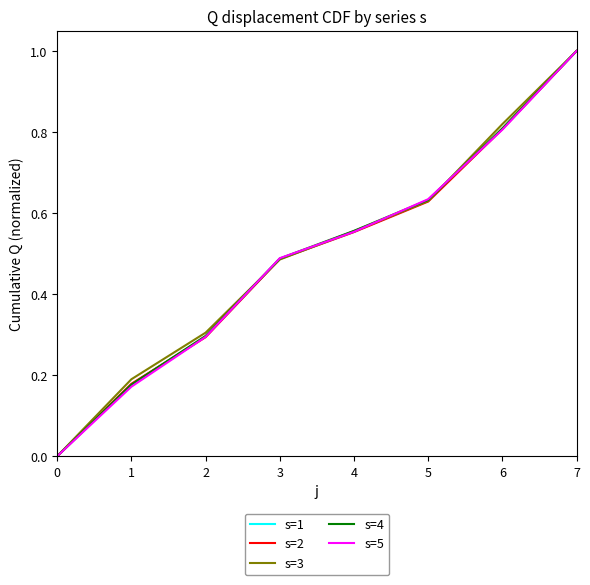

Between 0 and 3, which series saw the biggest shift?

s=5